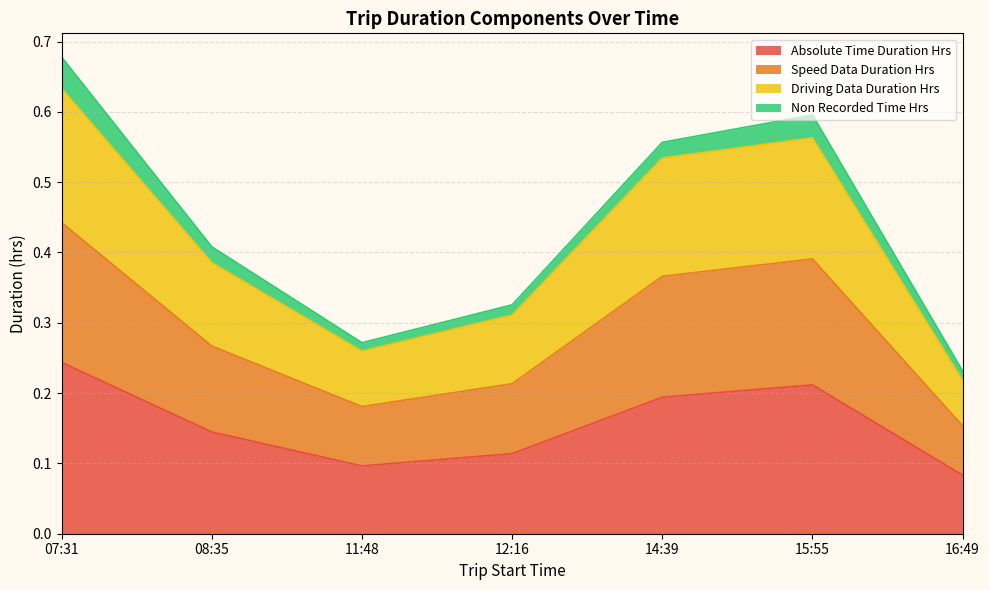

At which category is the sum across all series the highest?

07:31